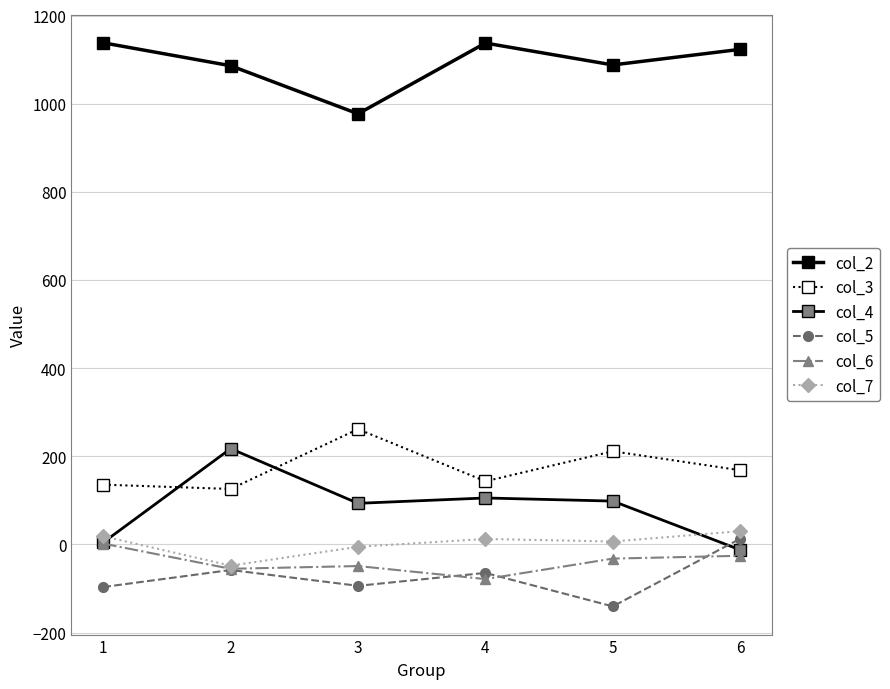

Is this an area chart (filled region under the line)?

No